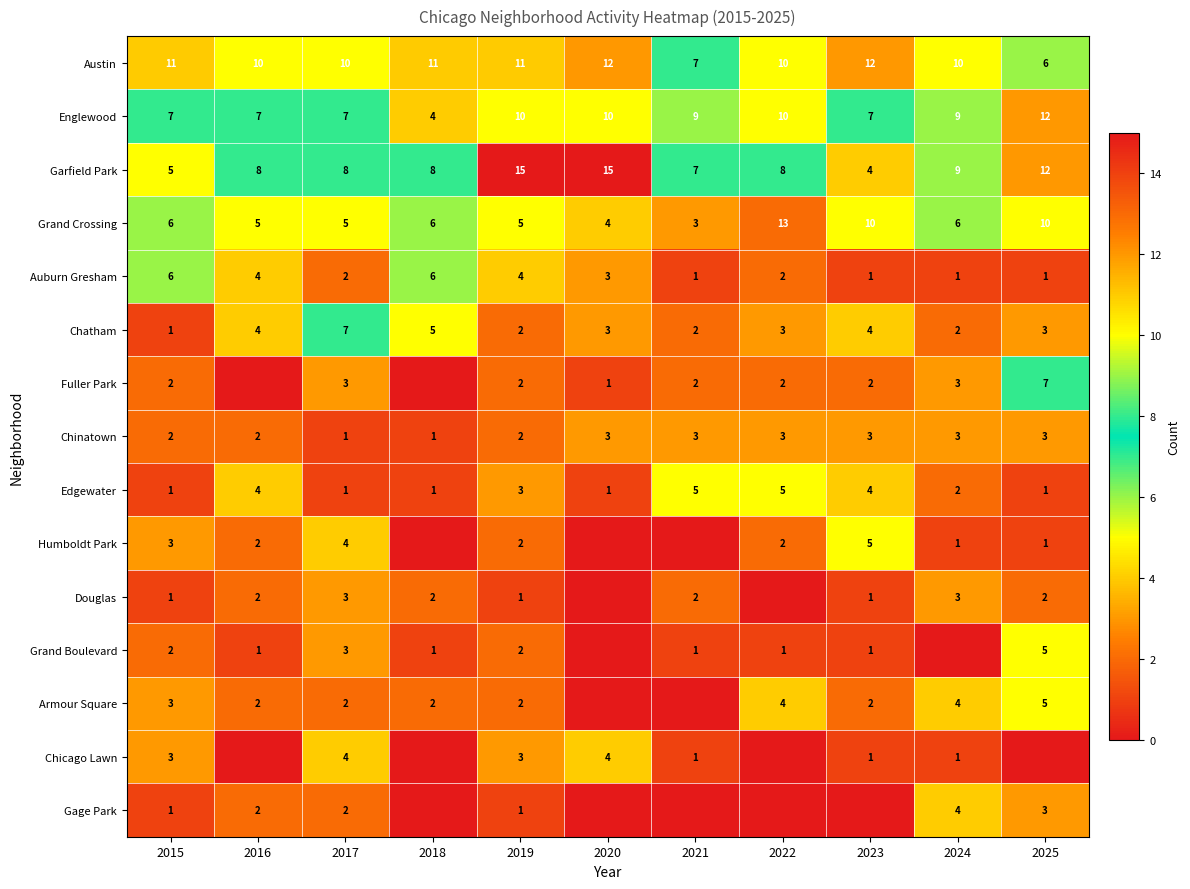

Which has a higher value, 2024 or 2018?

2018